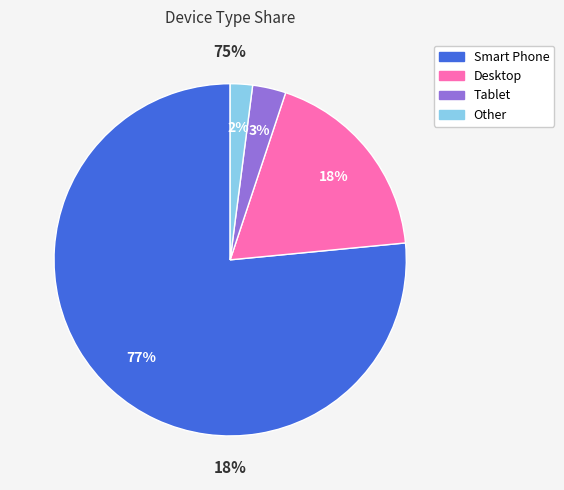

Is there a majority slice in this chart?

Yes